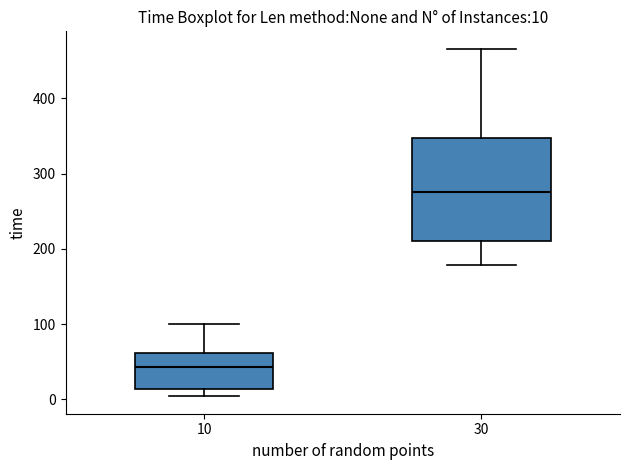

Which box has the highest median line?

30